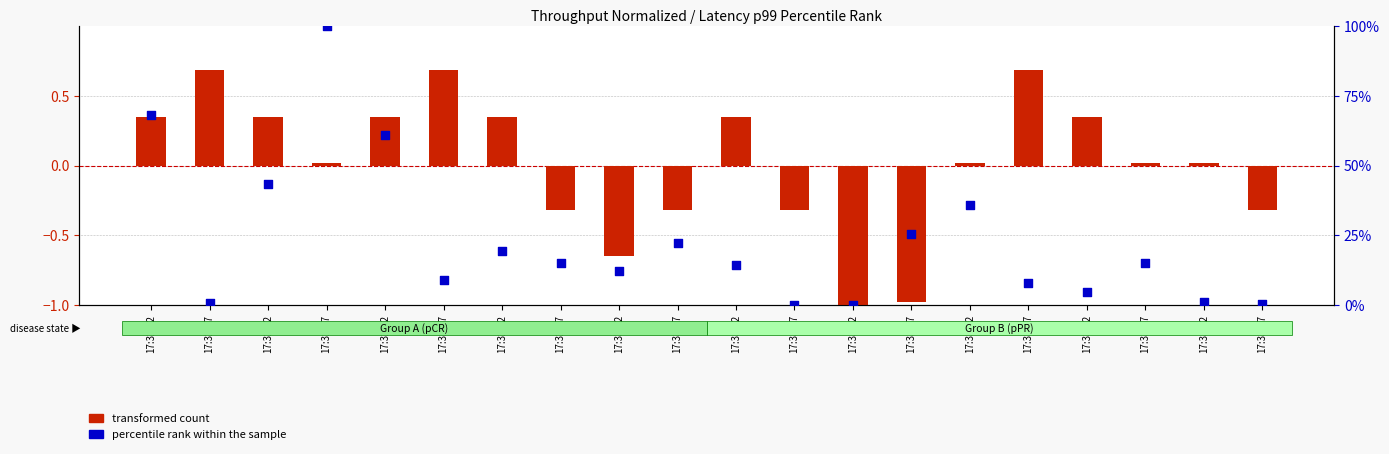

Which series reaches the minimum Y coordinate?

transformed count